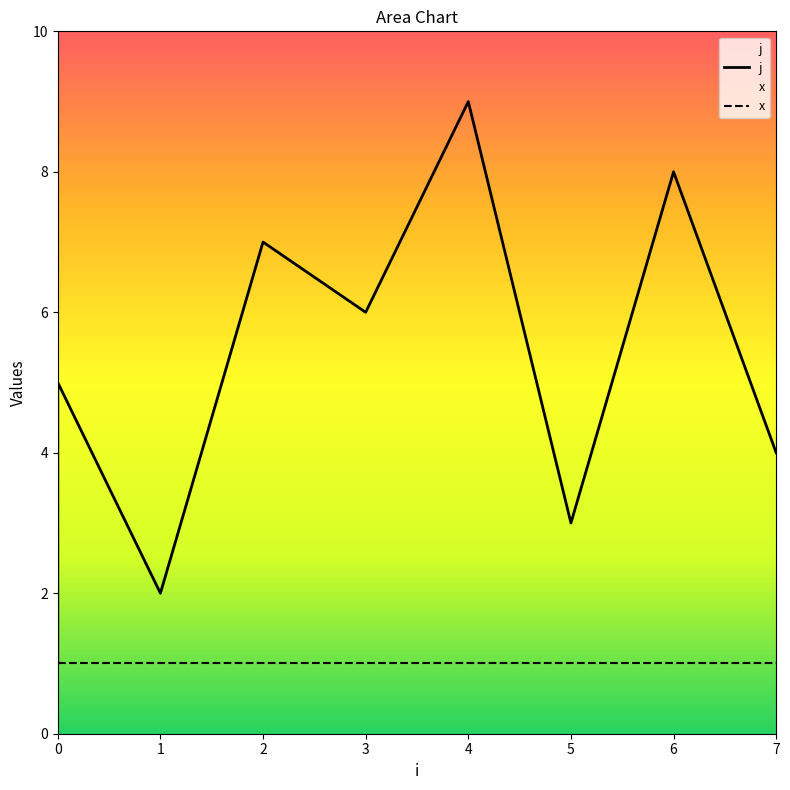

The value at 4 is 9. True or false?

True